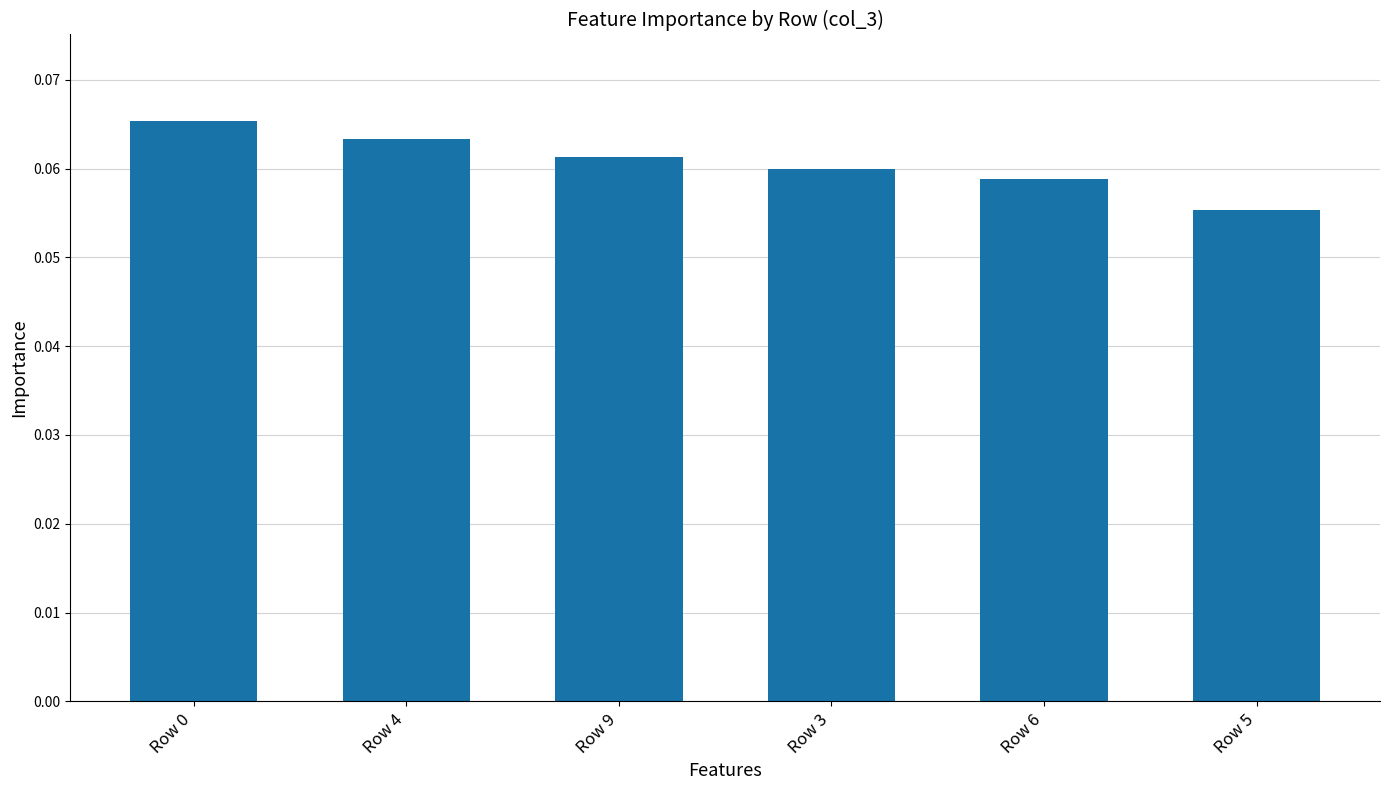

What is the sum of all values?

0.4